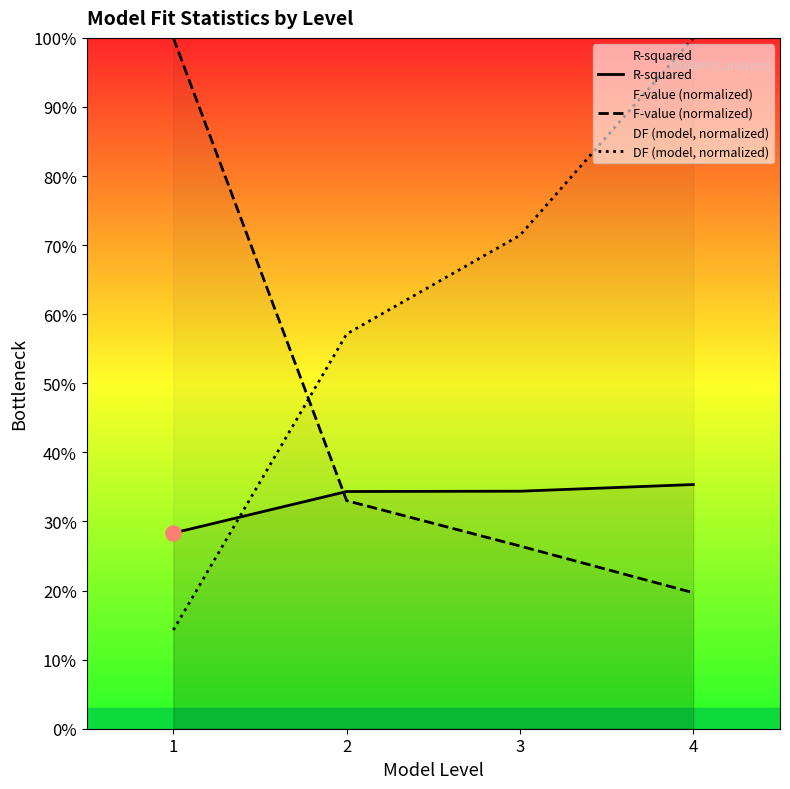

What is the total value across all series at 4?

1.6